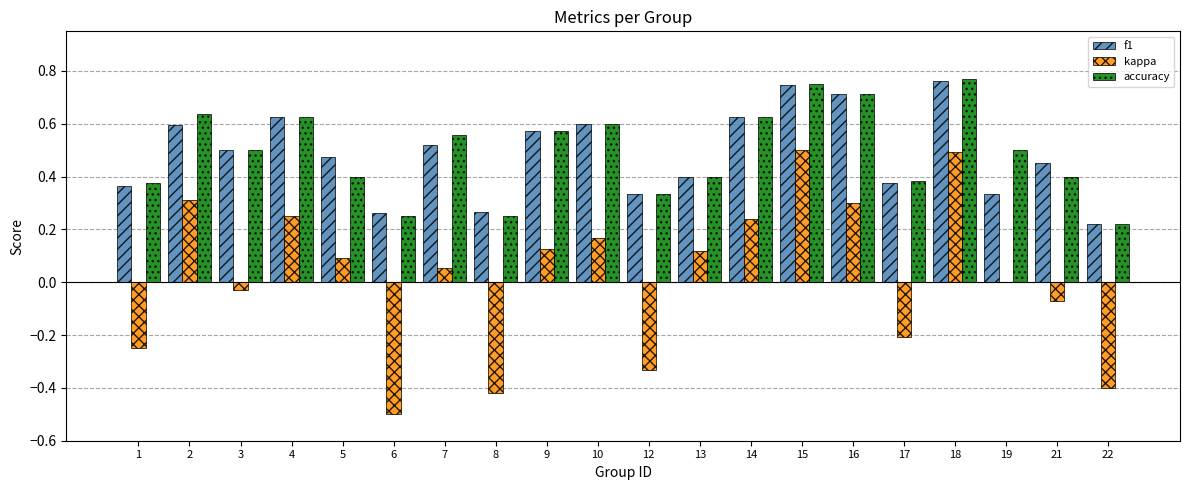

Is it true that kappa equals 0.1 at 16?

False